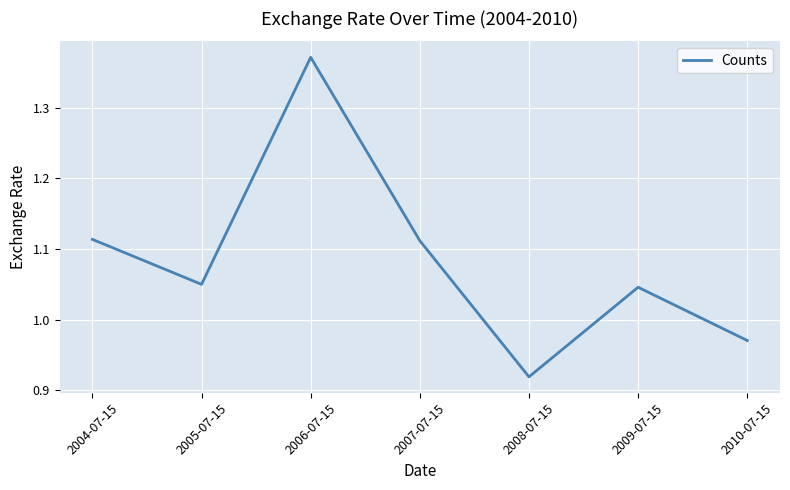

Where does the data first go above 1?

2004-07-15